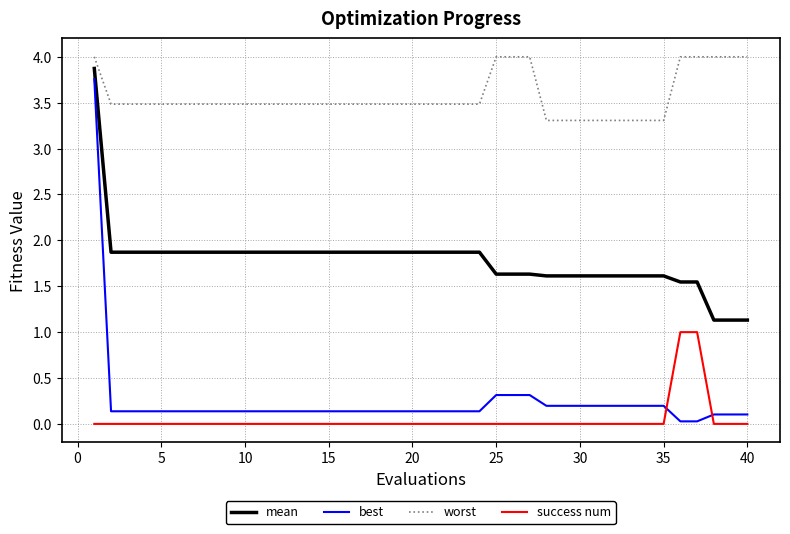

Rank the series by their maximum value, from highest to lowest.

worst, mean, best, success num